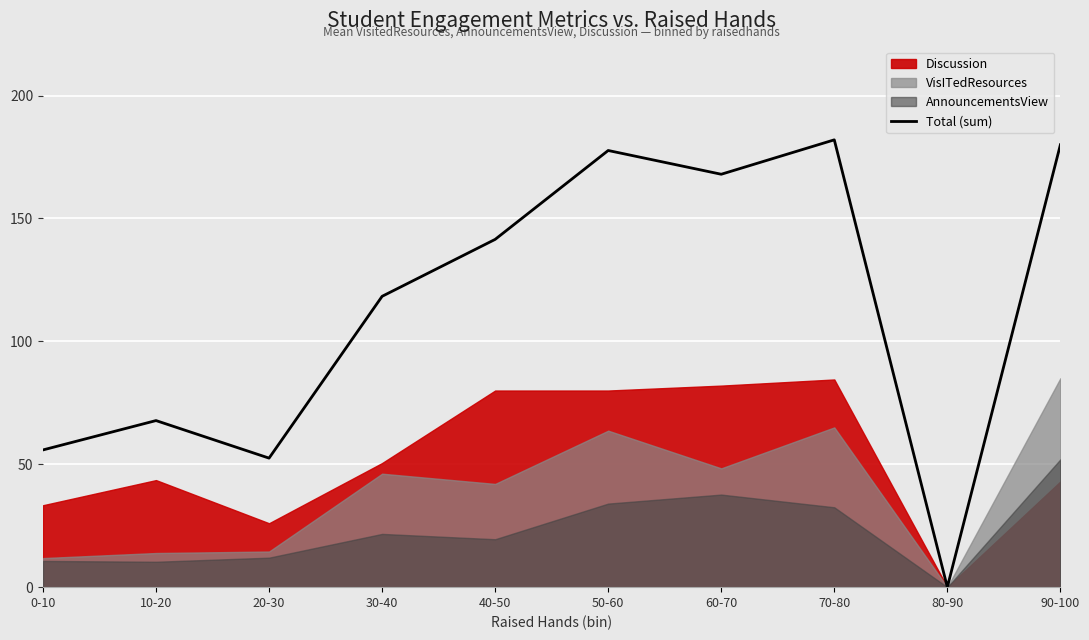

What is the sum of all values?

1143.6